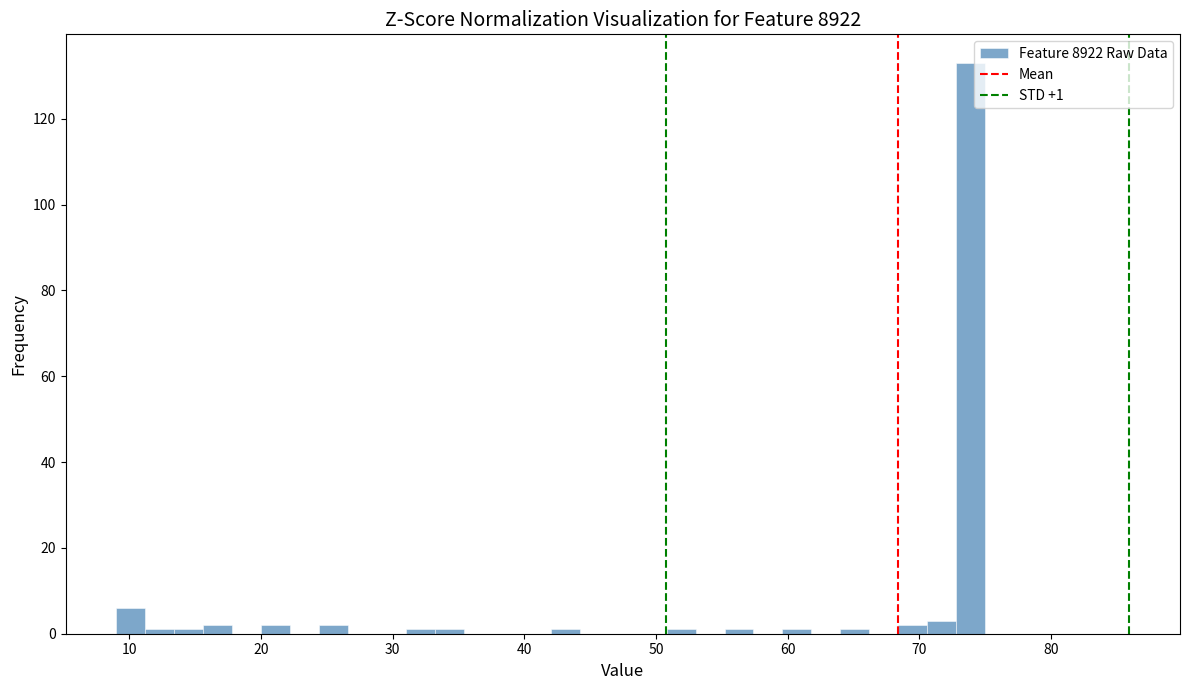

Around what value on the x-axis is the tallest bar? Give the approximate position of its centre, as read against the axis.

74